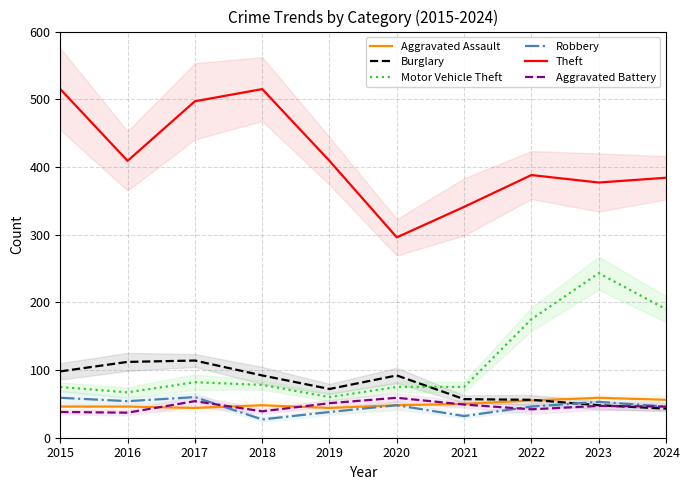

Is it true that Motor Vehicle Theft equals 95 at 2016?

False